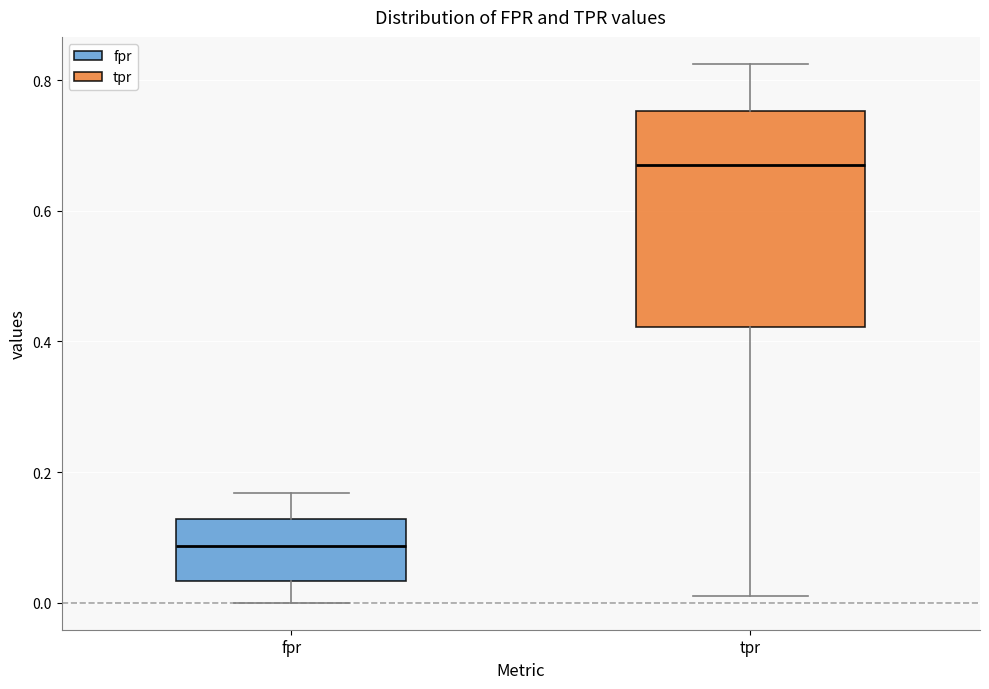

Which box is the tallest, from its lower edge to its upper edge?

tpr